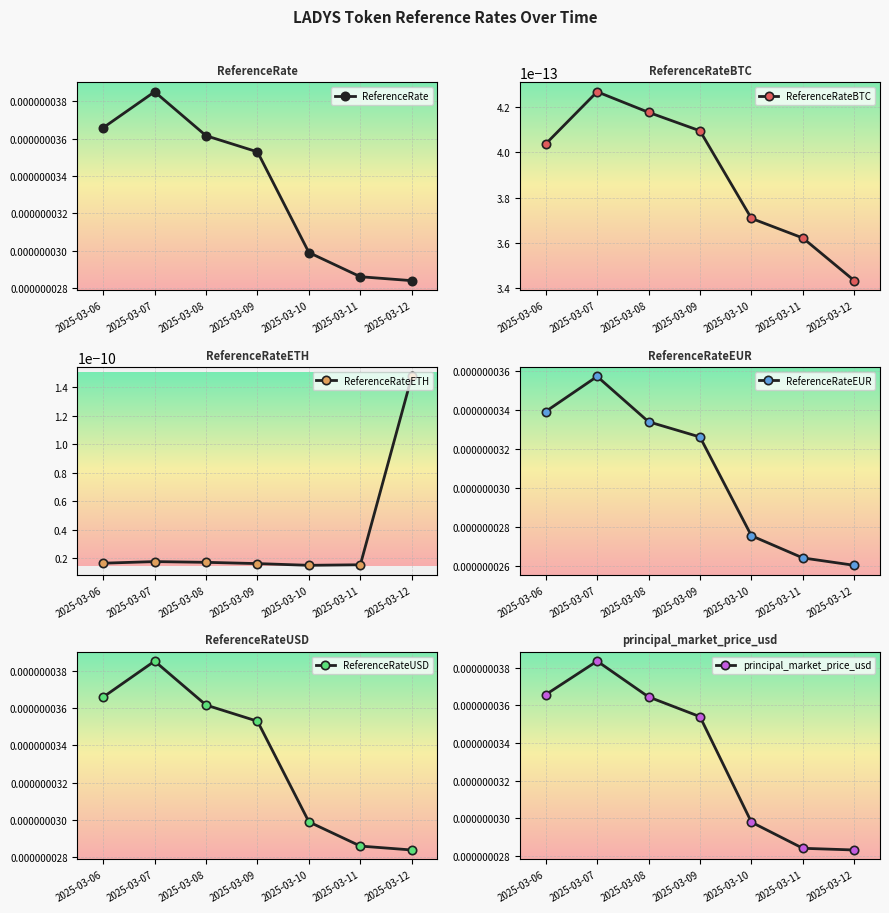

The ReferenceRateBTC series shows 0.0 at 2025-03-09. True or false?

False